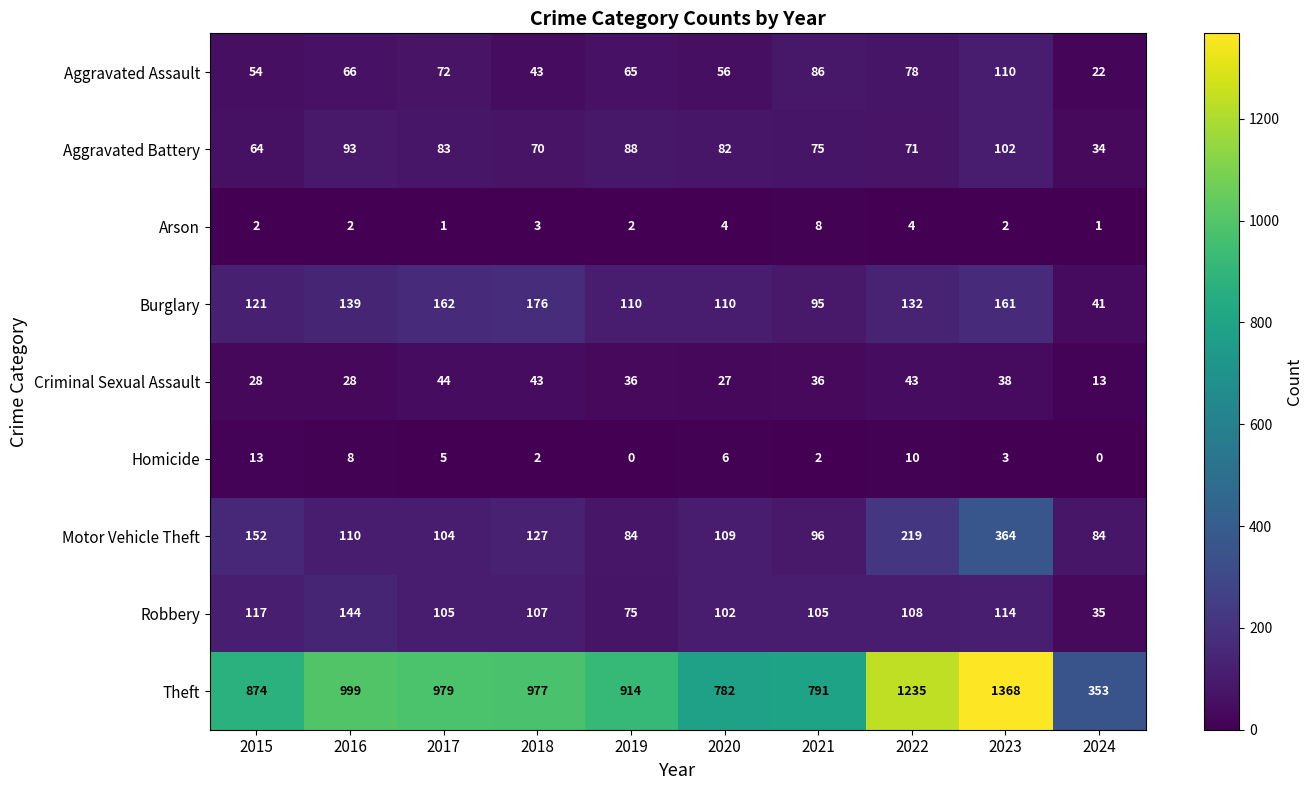

At which label does Aggravated Battery reach its minimum?

2024